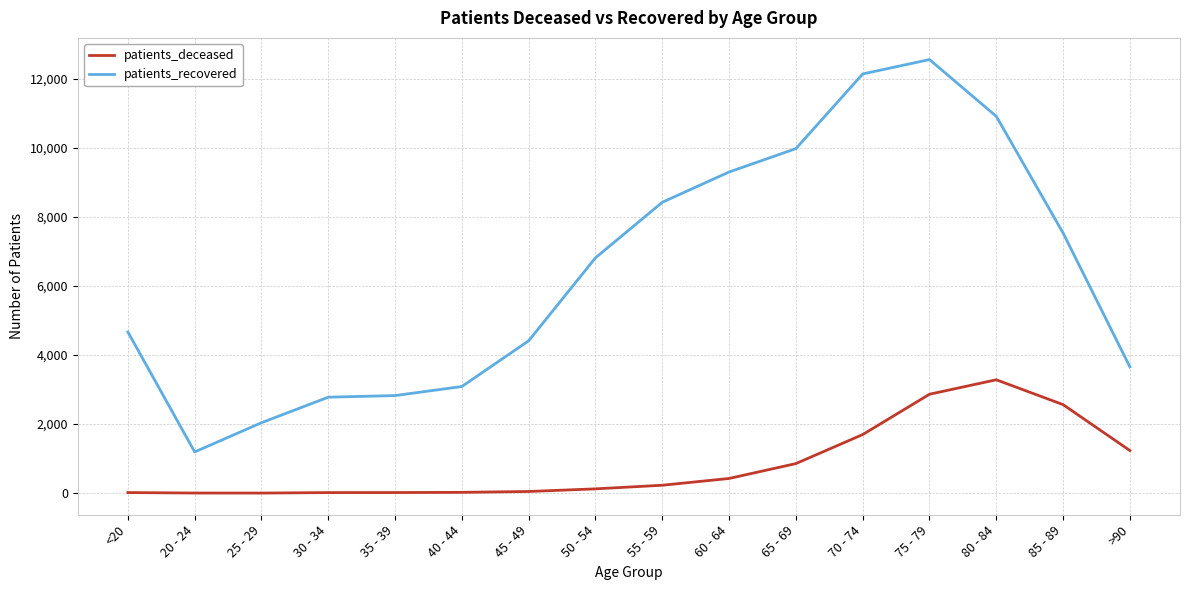

The value of patients_recovered at 60 - 64 is 9304. True or false?

True